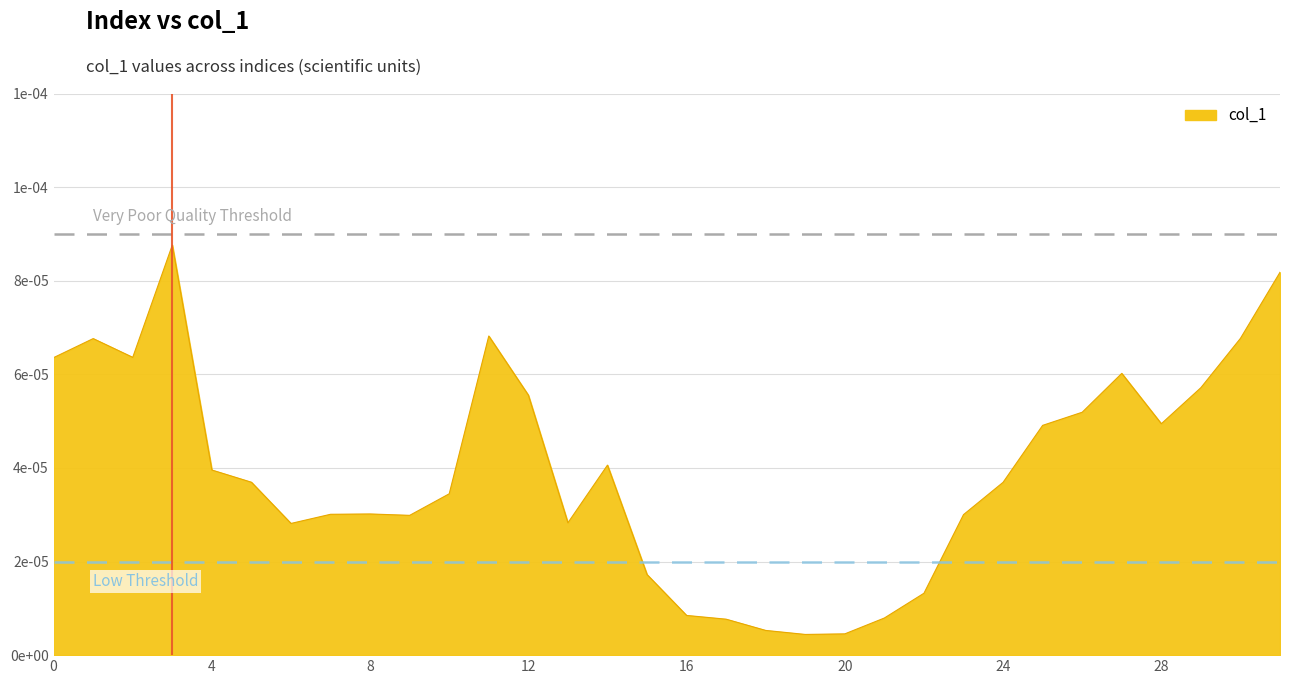

Is this an area chart (filled region under the line)?

Yes